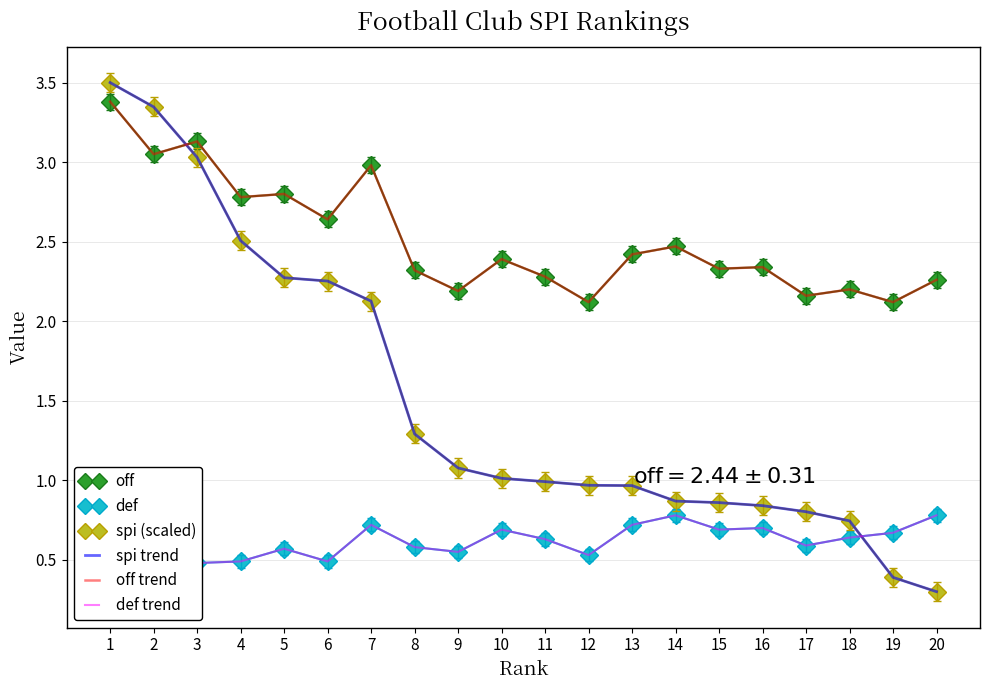

True or false: def and off trend intersect in this chart.

False